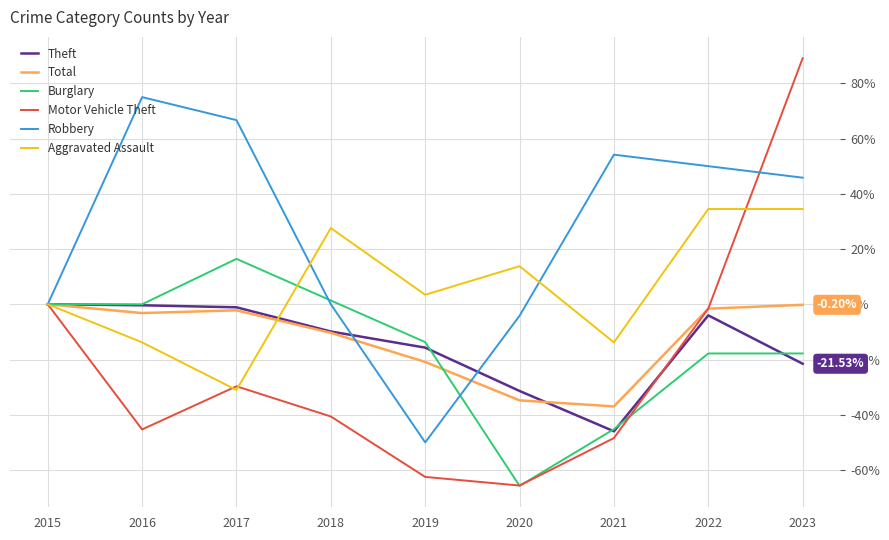

True or false: Theft and Robbery intersect in this chart.

True